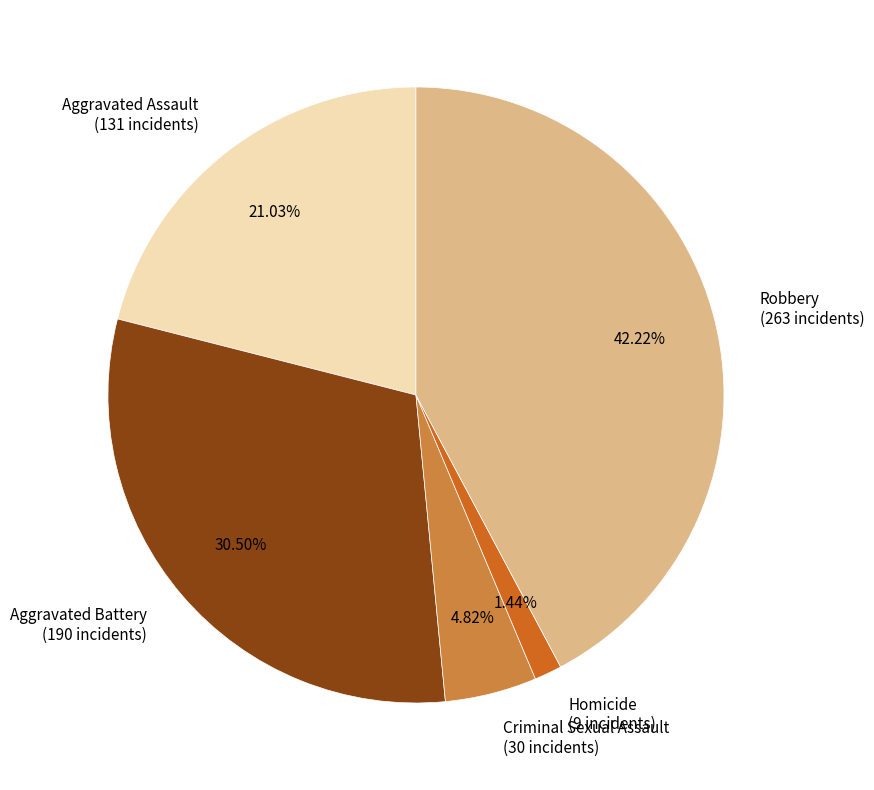

What portion of the pie excludes Robbery?

57.8%